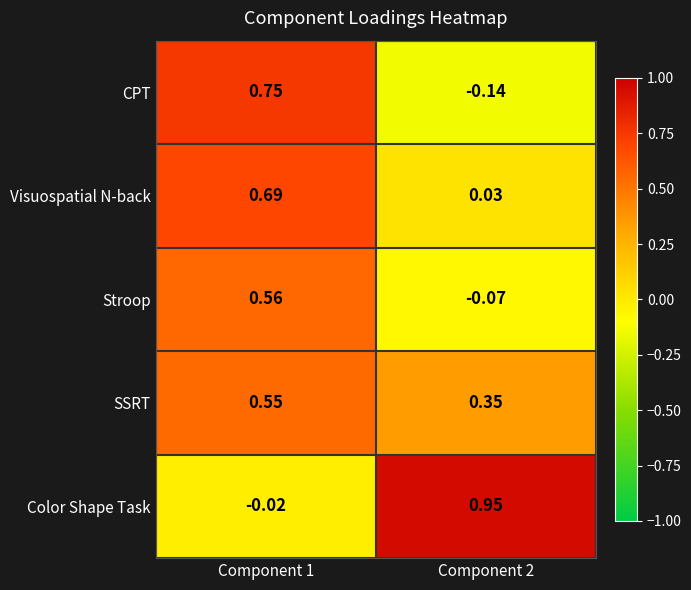

Rank the series at Component 1 from lowest to highest value.

Color Shape Task, SSRT, Stroop, Visuospatial N-back, CPT